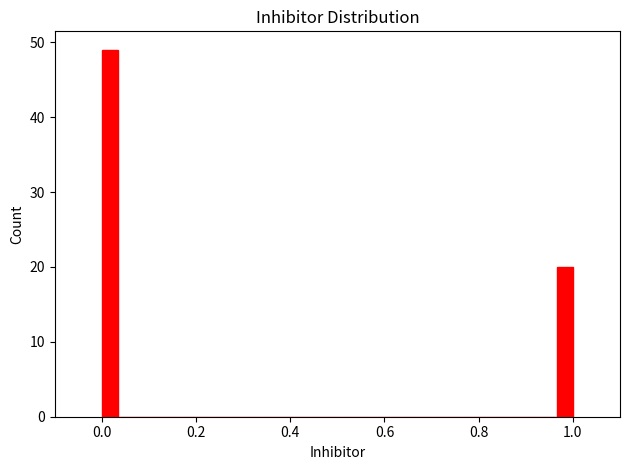

Read against the x-axis, roughly where is the centre of the tallest bar?

0.02